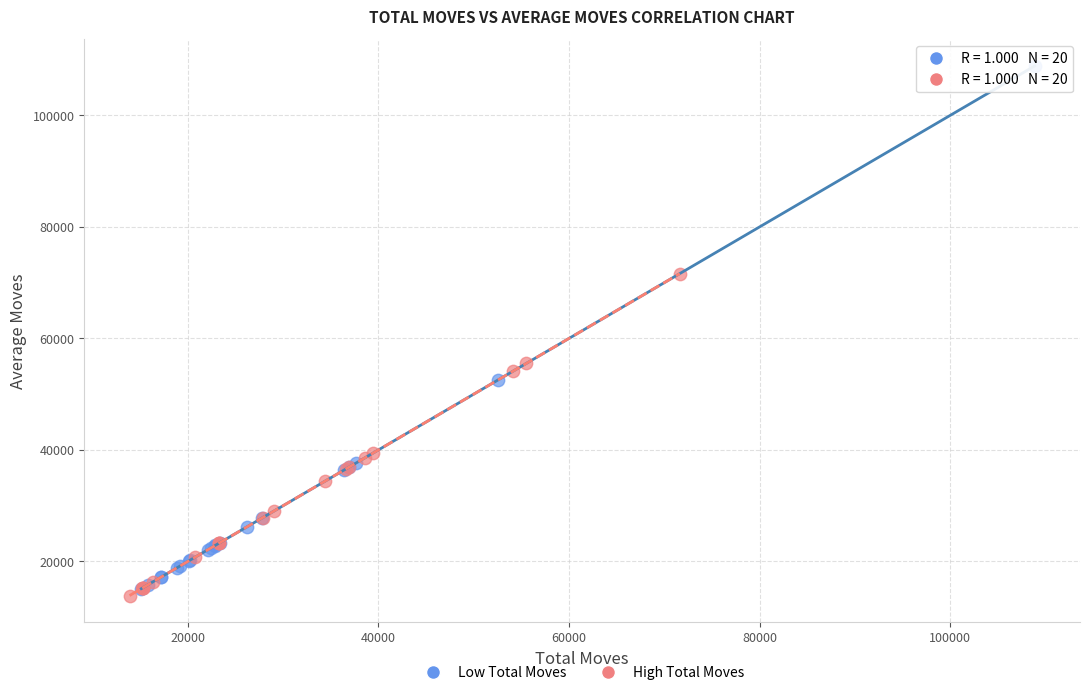

Which series has the widest spread of Y values?

Low Total Moves